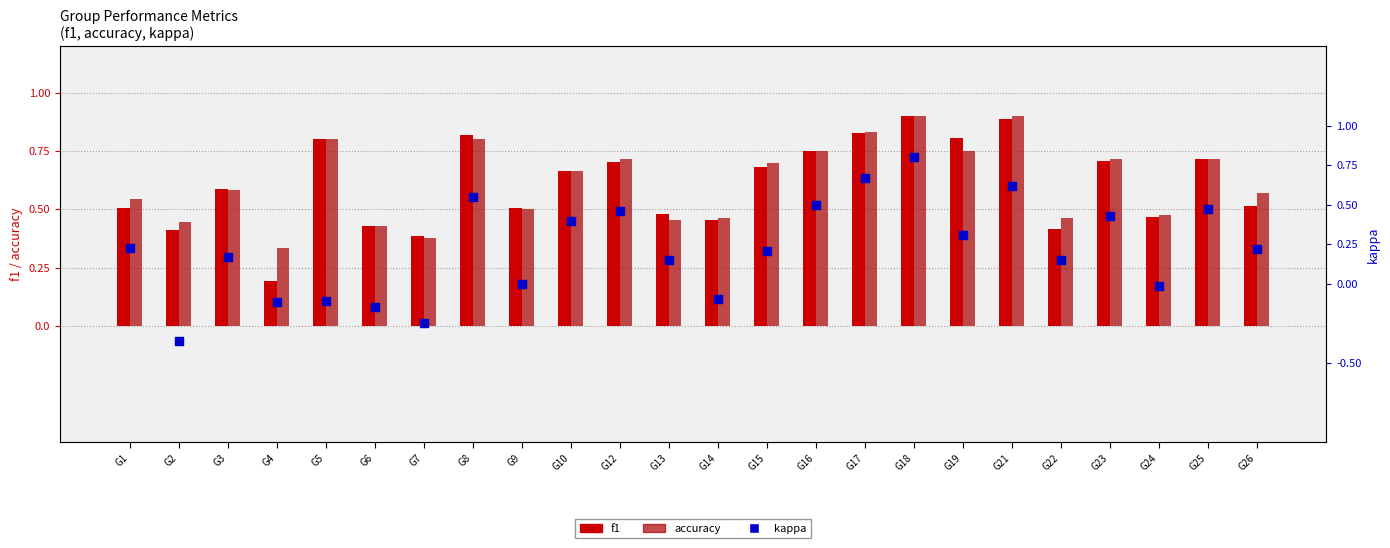

Which series has the largest Y range (max minus min)?

kappa